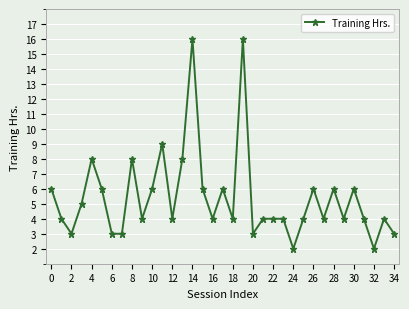

How many distinct data groups are displayed?

1